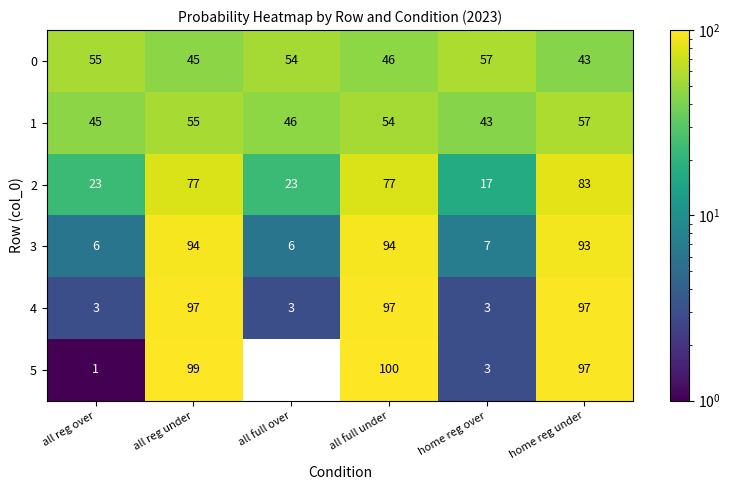

What is the difference between the maximum and minimum values in the 5 series?

100